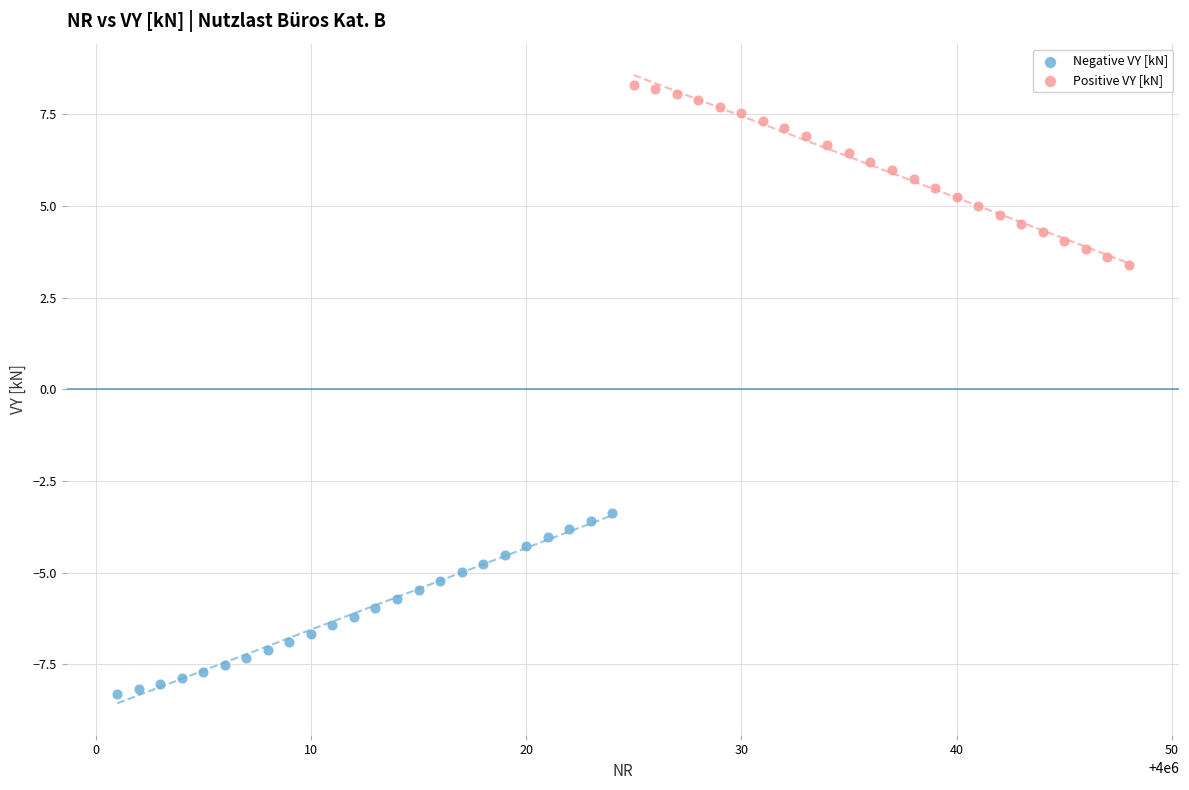

Which series reaches the maximum Y coordinate?

Positive VY [kN]